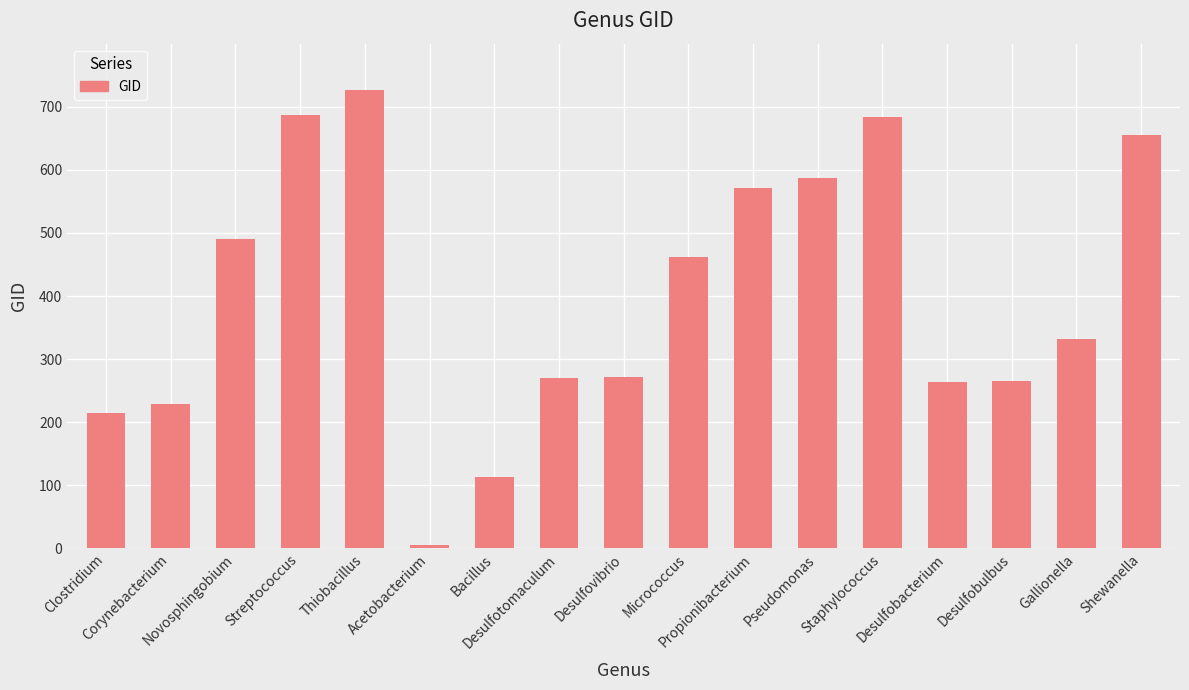

What is the value of the 15th bar from the left?

265